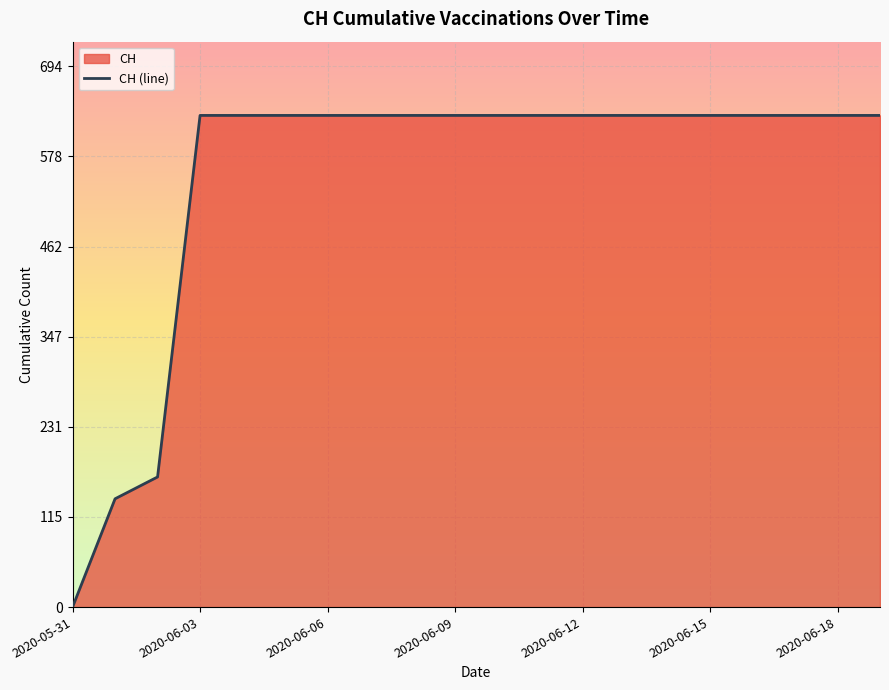

Rank the categories by value from lowest to highest.

2020-05-31, 2020-06-01, 2020-06-02, 2020-06-03, 2020-06-04, 2020-06-05, 2020-06-06, 2020-06-07, 2020-06-08, 2020-06-09, 2020-06-10, 2020-06-11, 2020-06-12, 2020-06-13, 2020-06-14, 2020-06-15, 2020-06-16, 2020-06-17, 2020-06-18, 2020-06-19